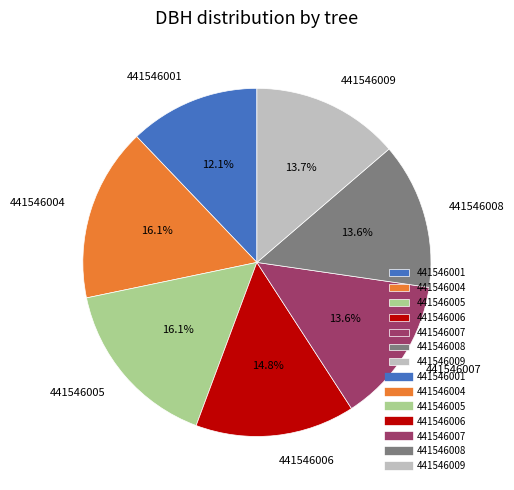

What is the ratio of the value at 441546004 to the value at 441546001?

1.3